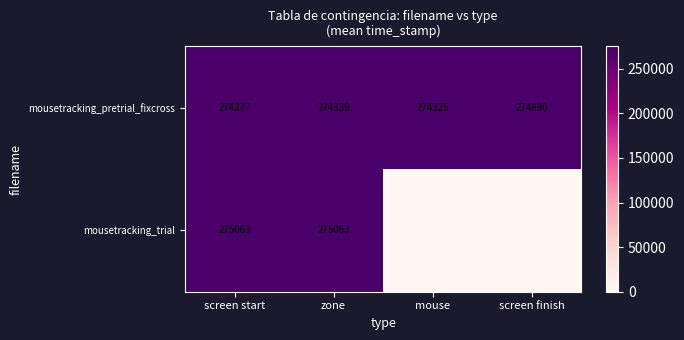

Is it true that mousetracking_pretrial_fixcross equals 150892 at zone?

False